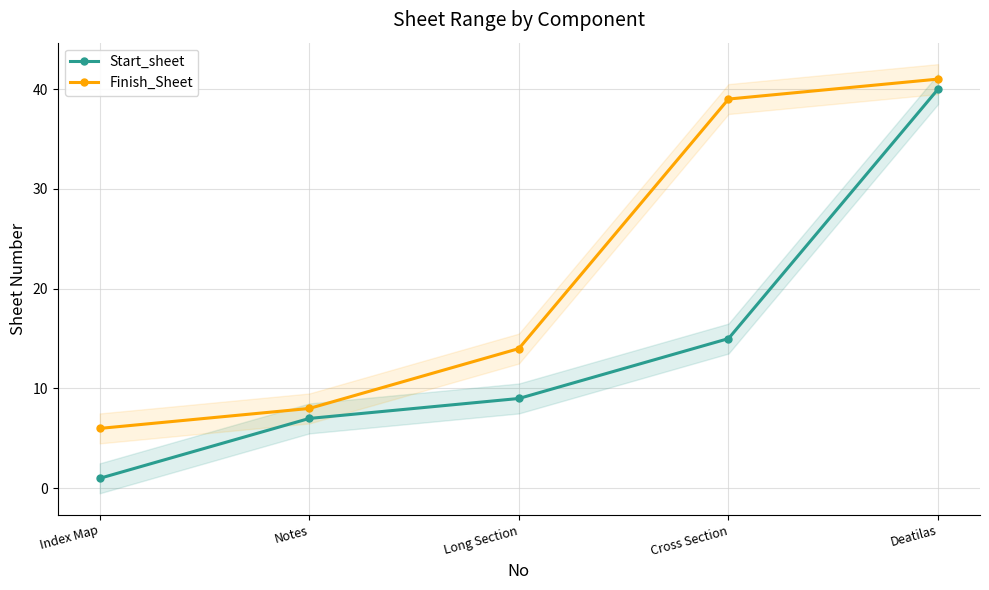

True or false: Start_sheet has more than 1 interior local peaks.

False